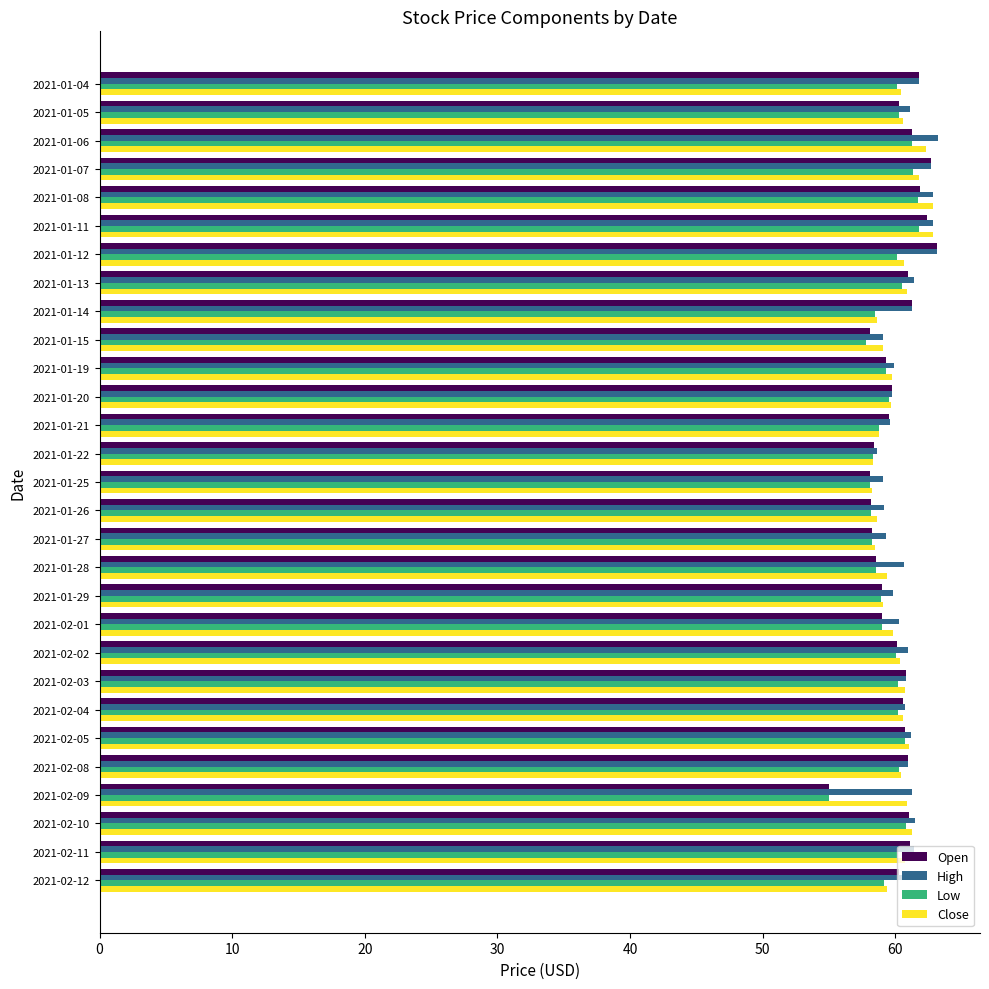

True or false: Low has a value of 58.2 at 2021-01-27.

True